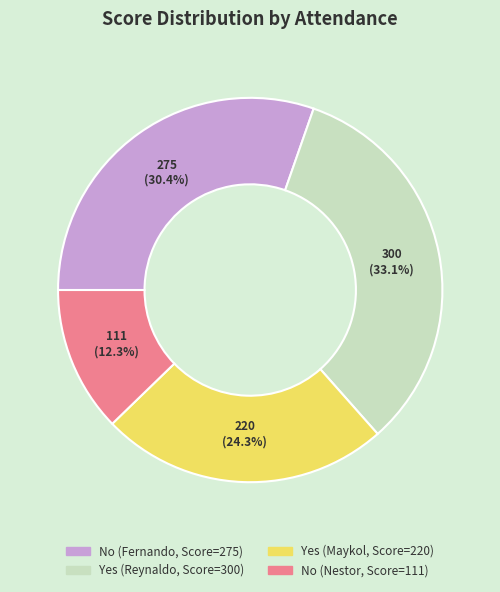

Count the number of slices in the pie.

4